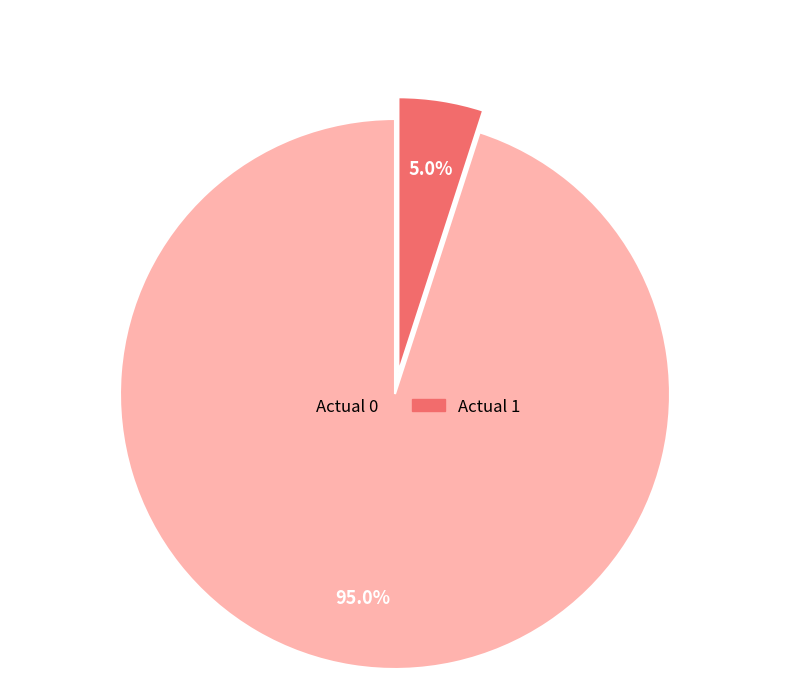

To the nearest percent, what is the combined percentage of Actual 1 and Actual 0?

100%